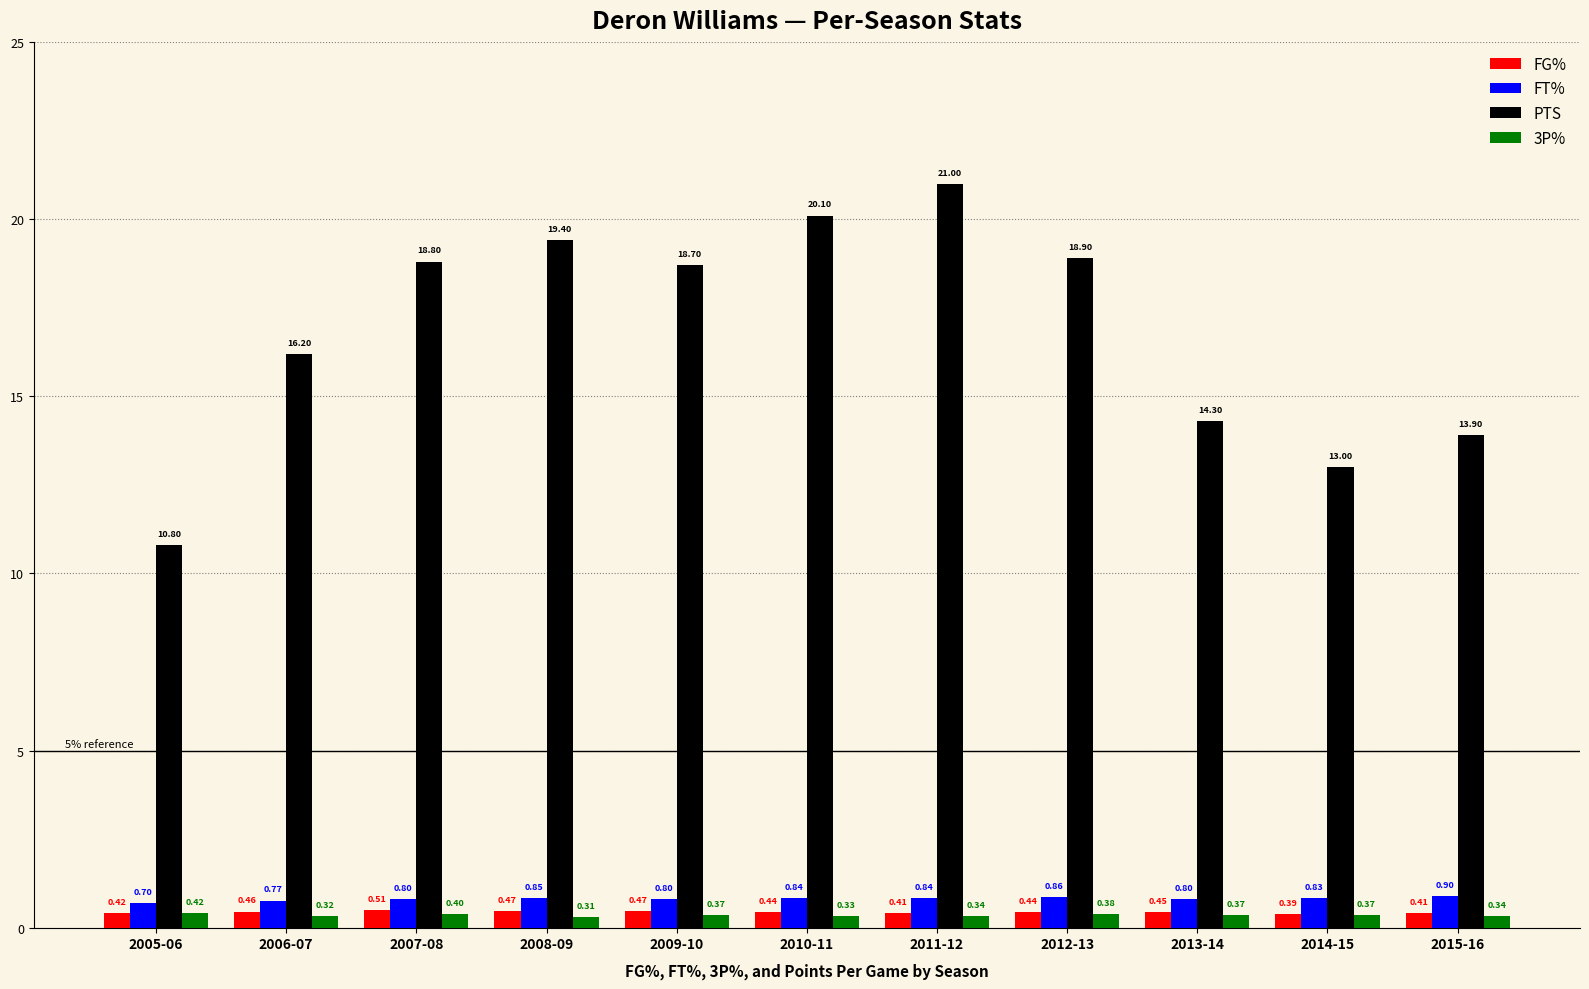

What is the value of the FT% bar at the 4th from the left?

0.8